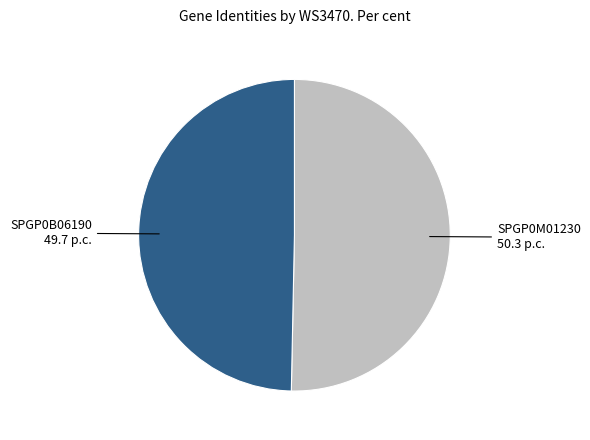

Is there a majority slice in this chart?

Yes